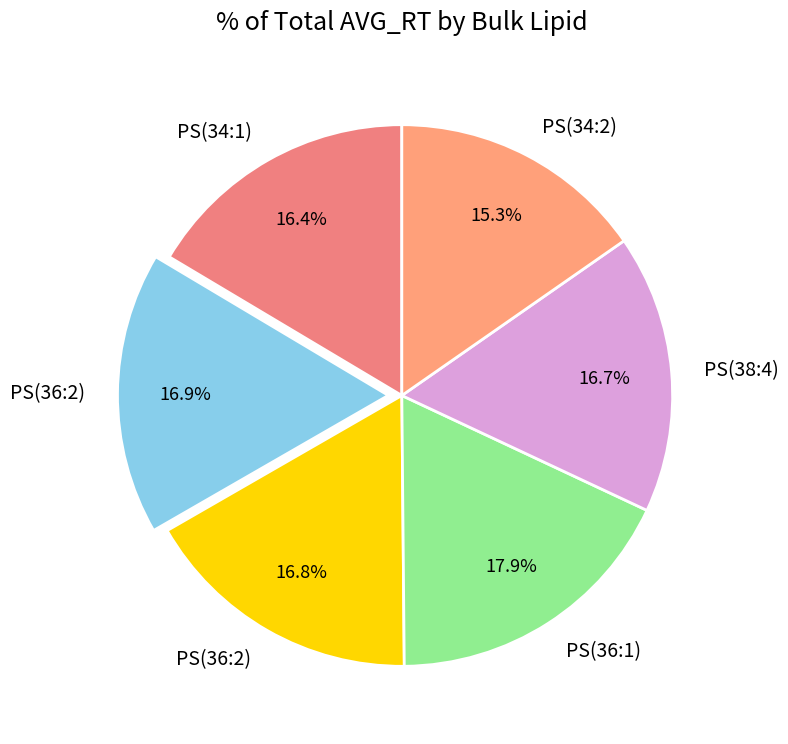

How many slices are in this pie chart?

6